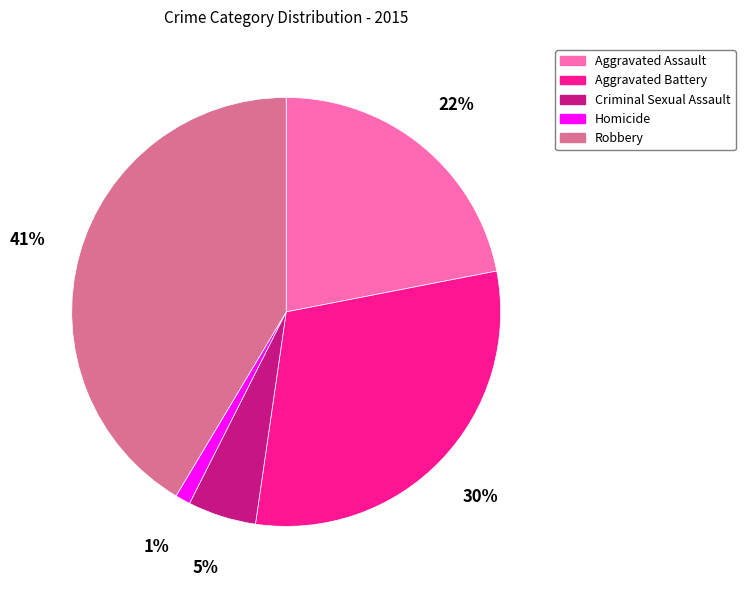

Is it true that Aggravated Assault is 33% of the pie?

False